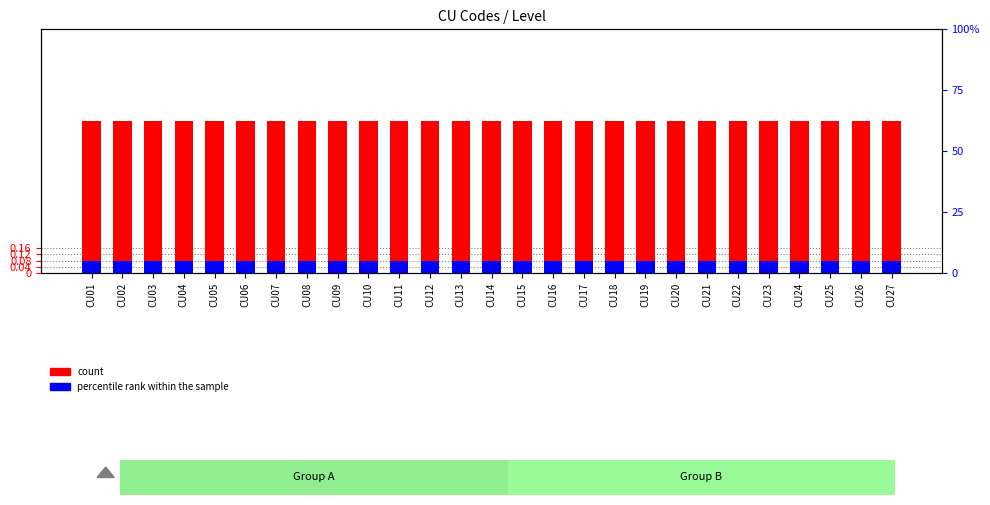

Reading right to left, what are all the values shown in this chart?

count: CU27=1.0	CU26=1.0	CU25=1.0	CU24=1.0	CU23=1.0	CU22=1.0	CU21=1.0	CU20=1.0	CU19=1.0	CU18=1.0	CU17=1.0	CU16=1.0	CU15=1.0	CU14=1.0	CU13=1.0	CU12=1.0	CU11=1.0	CU10=1.0	CU09=1.0	CU08=1.0	CU07=1.0	CU06=1.0	CU05=1.0	CU04=1.0	CU03=1.0	CU02=1.0	CU01=1.0
percentile rank within the sample: CU27=0.1	CU26=0.1	CU25=0.1	CU24=0.1	CU23=0.1	CU22=0.1	CU21=0.1	CU20=0.1	CU19=0.1	CU18=0.1	CU17=0.1	CU16=0.1	CU15=0.1	CU14=0.1	CU13=0.1	CU12=0.1	CU11=0.1	CU10=0.1	CU09=0.1	CU08=0.1	CU07=0.1	CU06=0.1	CU05=0.1	CU04=0.1	CU03=0.1	CU02=0.1	CU01=0.1